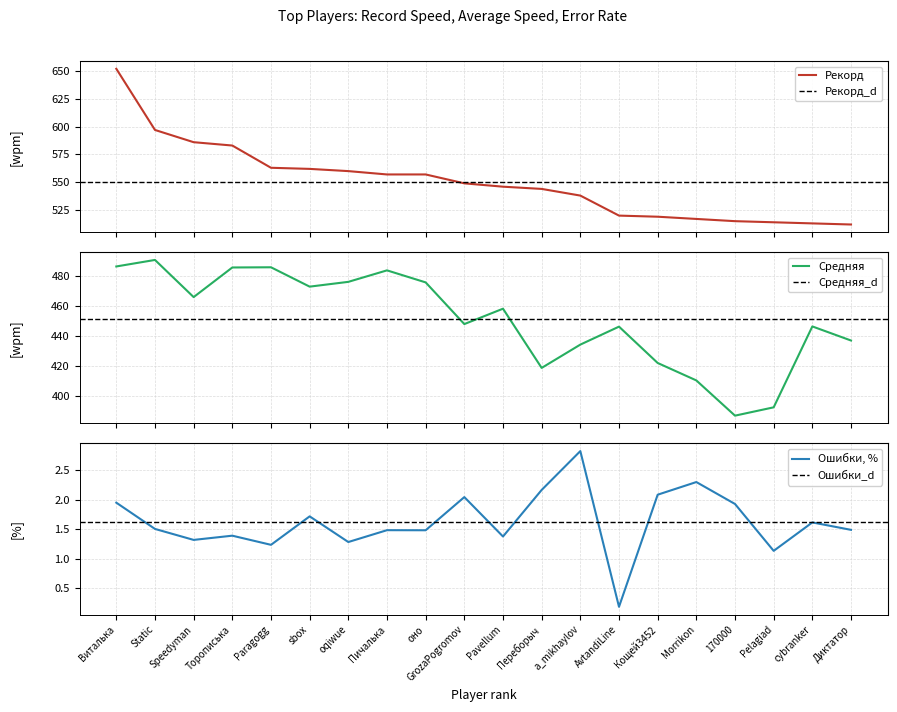

How many values in the Средняя series exceed 458?

10